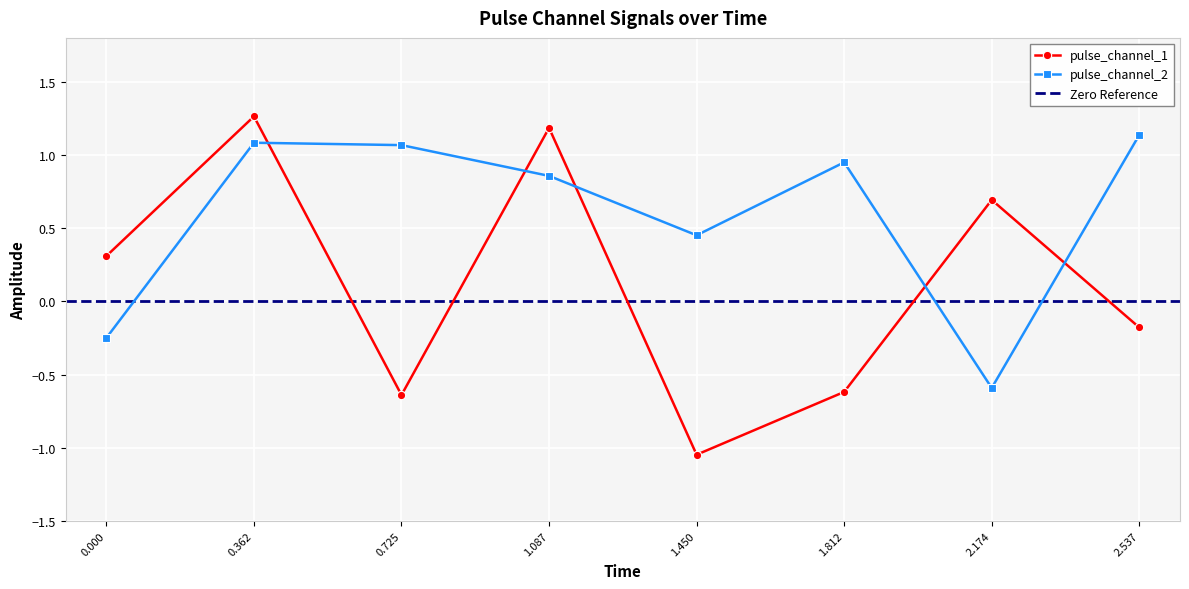

In pulse_channel_2, how many points are lower than both neighbors (excluding endpoints)?

2